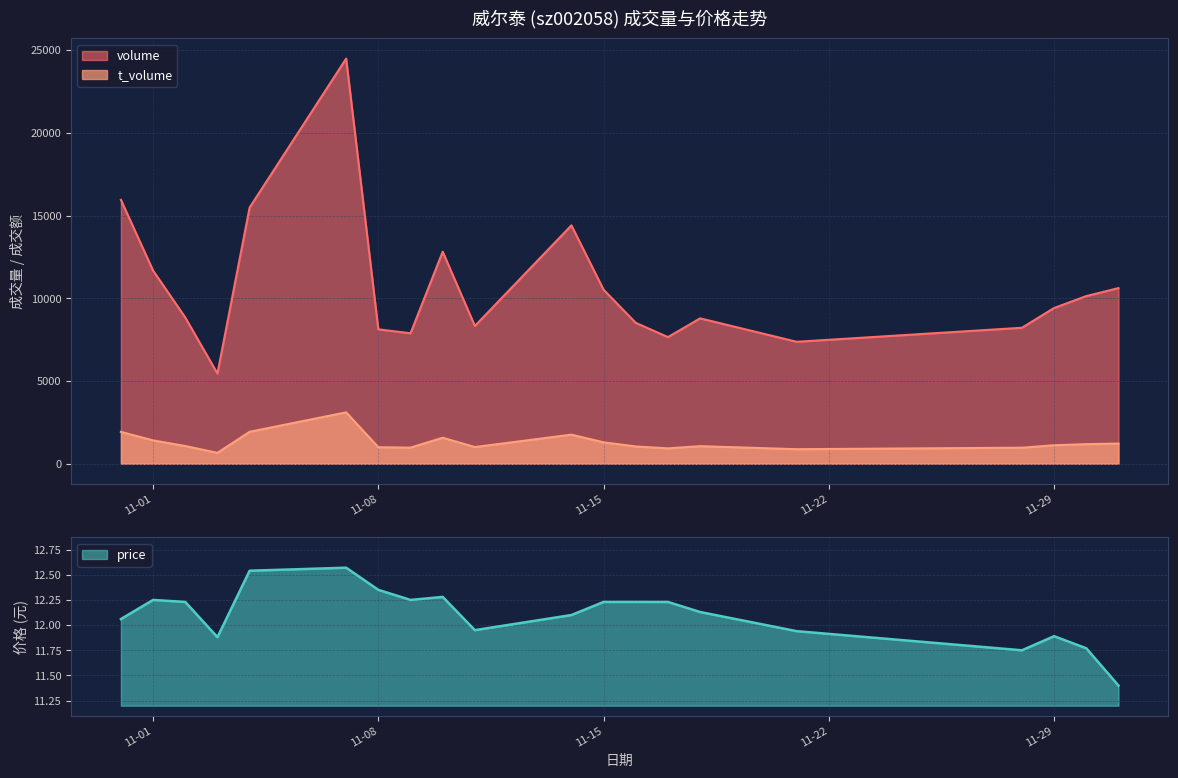

What is the difference between the maximum and minimum values in the volume series?

19036